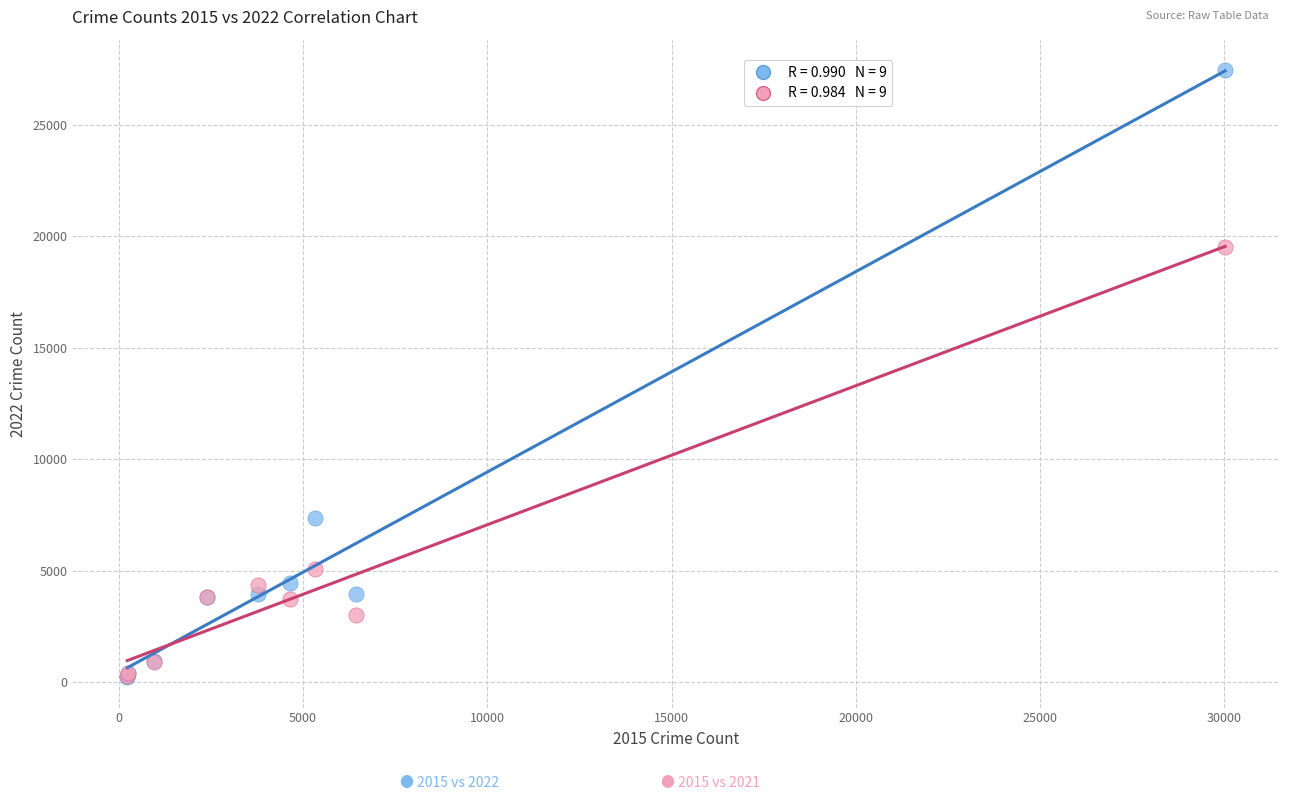

Across all series, what Y value is closest to 13838?

19534